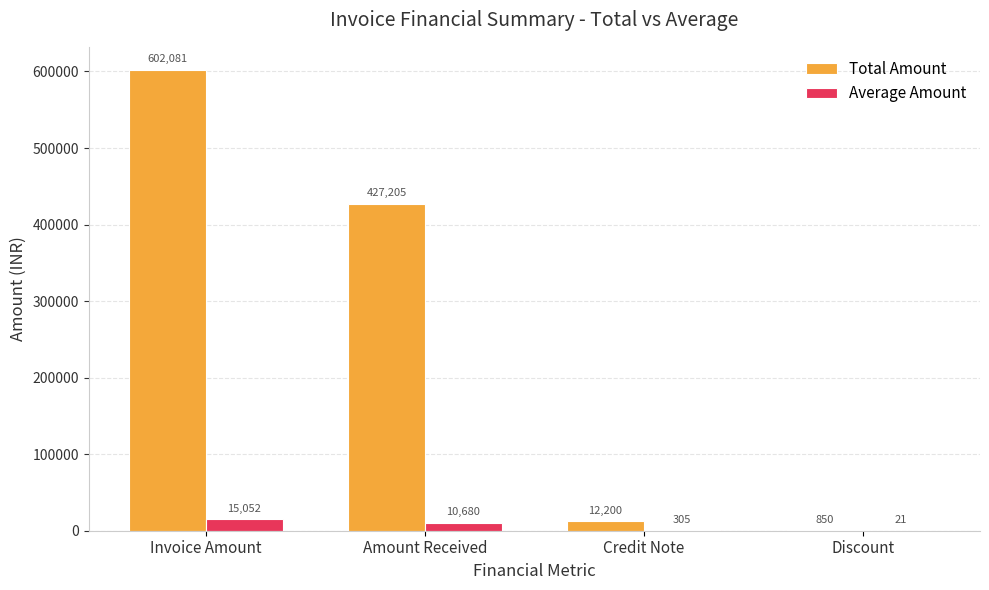

At which category is the sum across all series the highest?

Invoice Amount